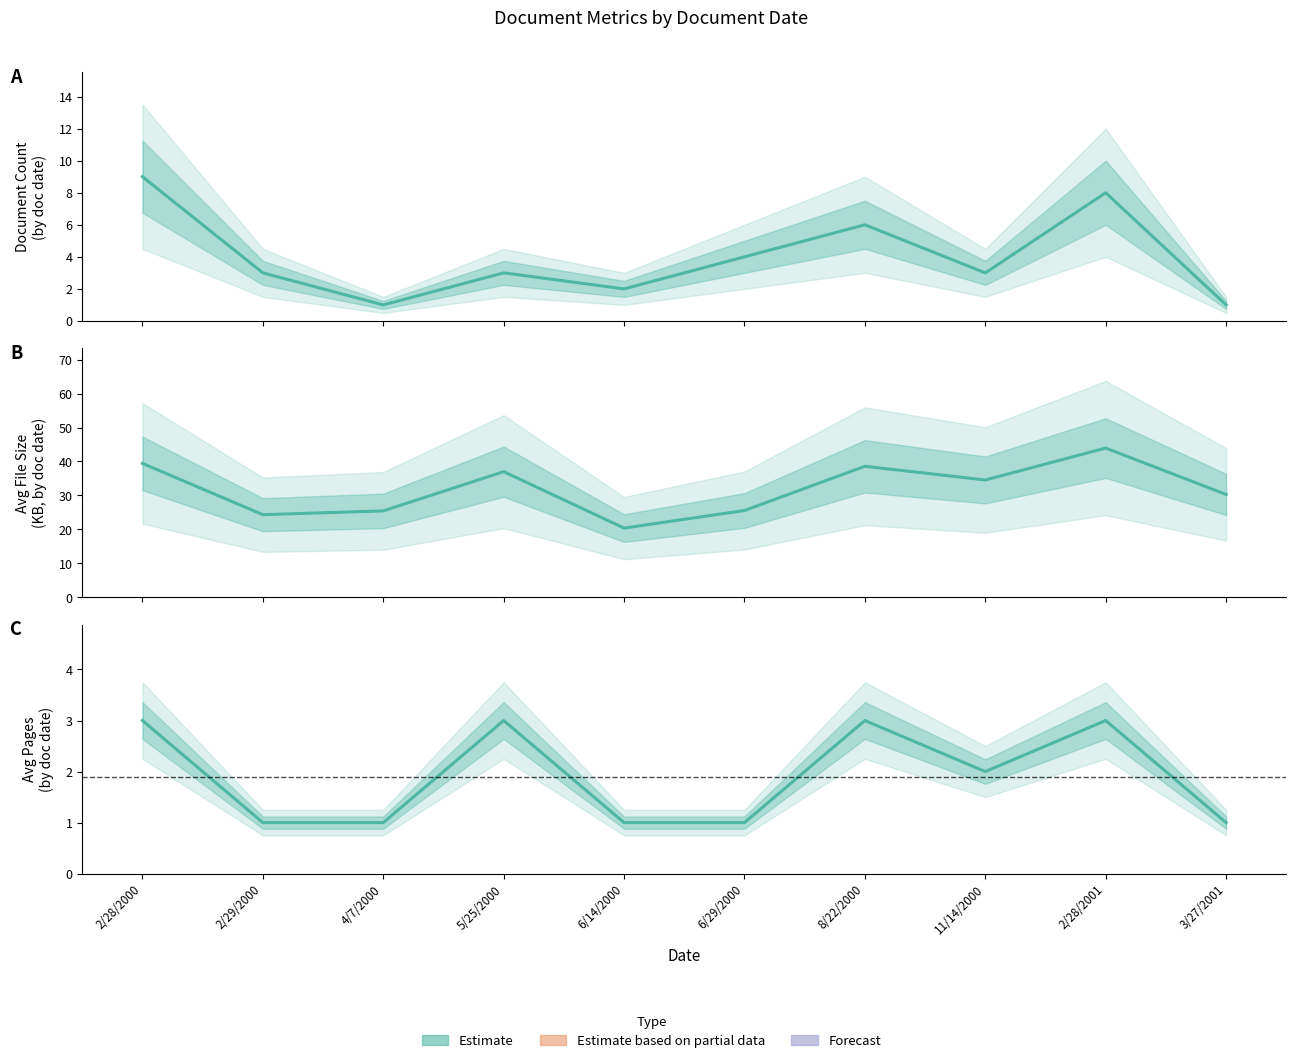

True or false: AVG_FILESIZE (KB) and DOC_COUNT cross at least once.

False